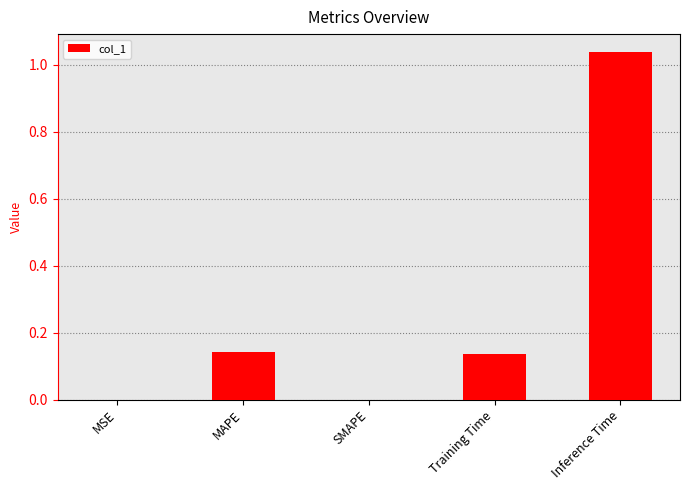

Count the number of categories in the chart.

5